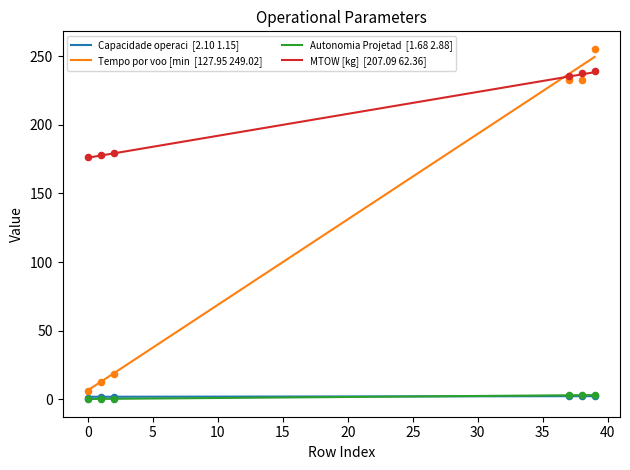

Which series has the largest total across all categories?

MTOW [kg]  [207.09 62.36]